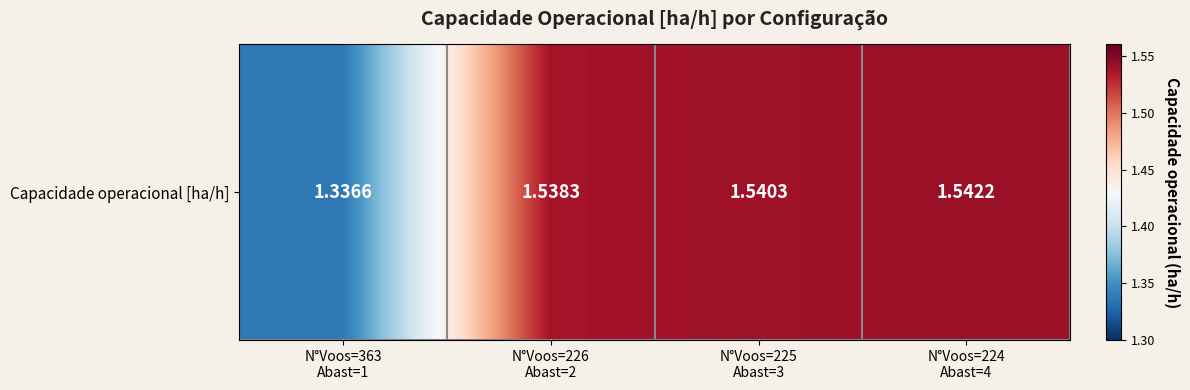

Where is the data nearest to the value 1?

N°Voos=363
Abast=1